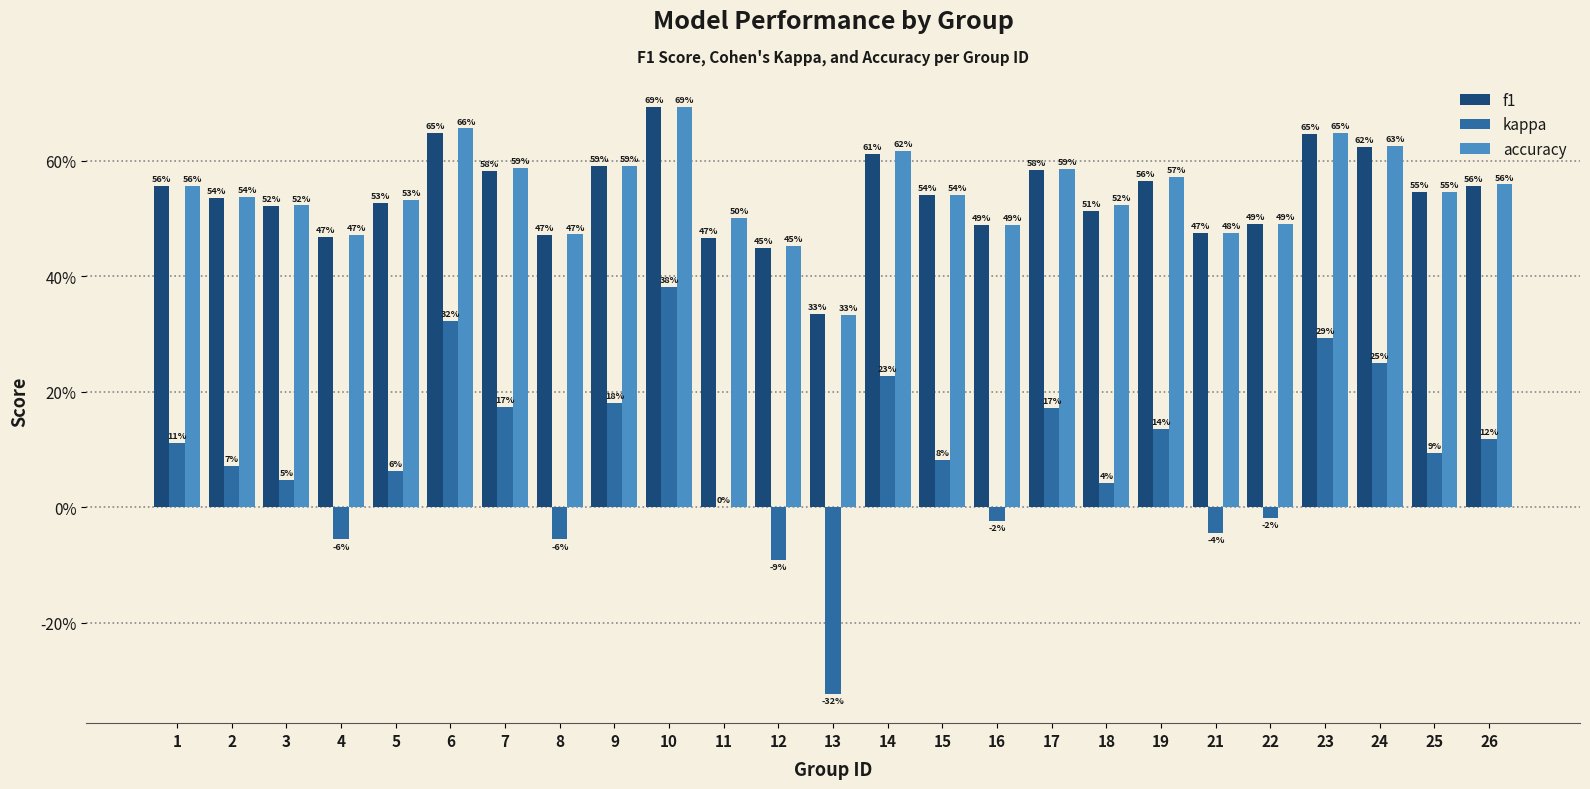

What is the minimum value for kappa?

-0.3